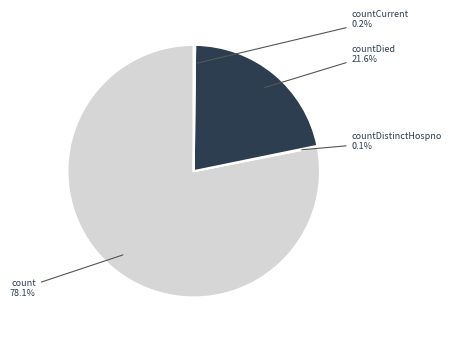

Is there a majority slice in this chart?

Yes